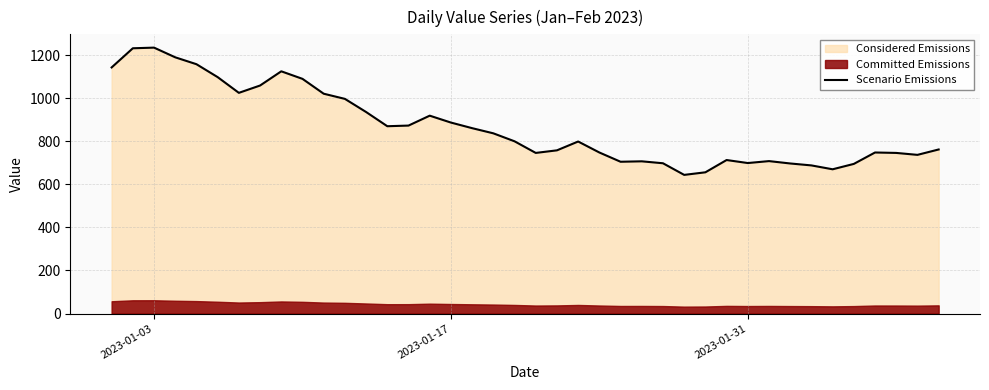

What is the sum of all values?

34680